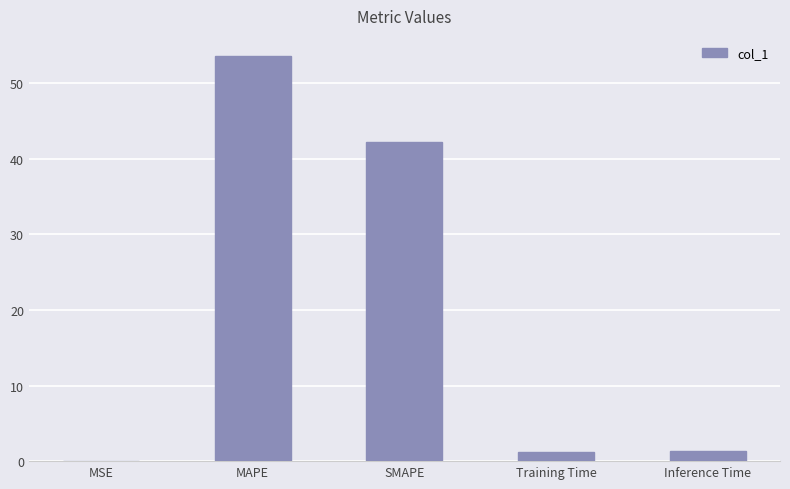

What is the maximum value shown in the chart?

53.6